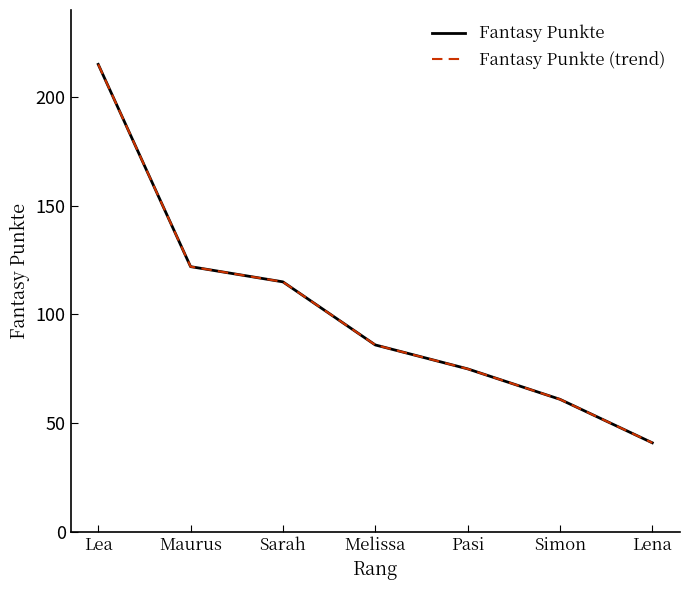

What is the minimum value for Fantasy Punkte?

41